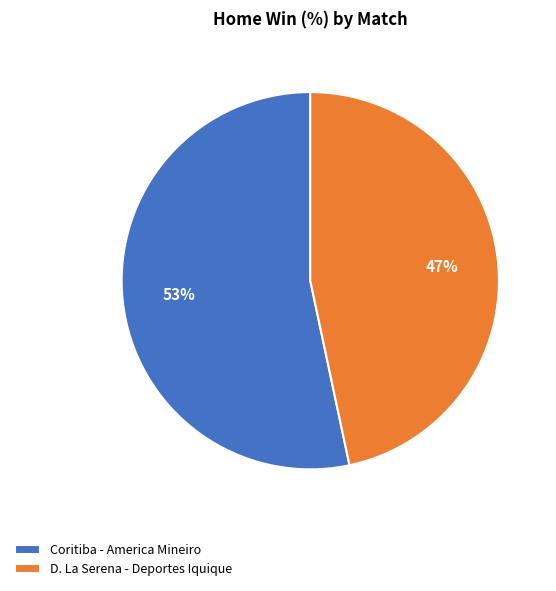

Does D. La Serena - Deportes Iquique represent more than half of the total?

No